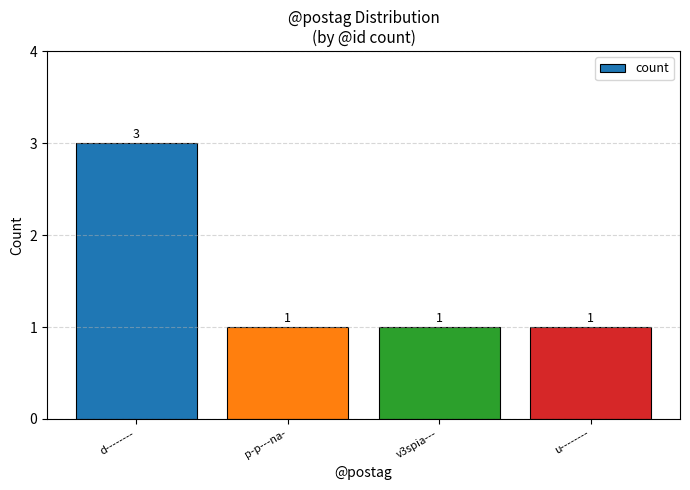

What is the greatest value displayed?

3